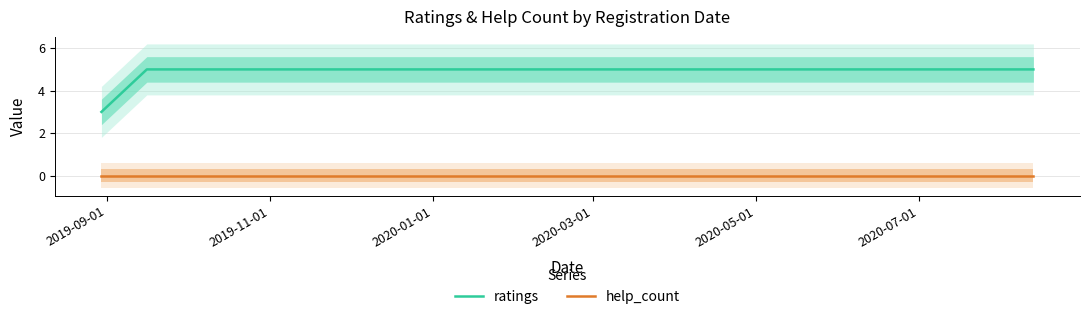

What is the highest value of the ratings series?

5